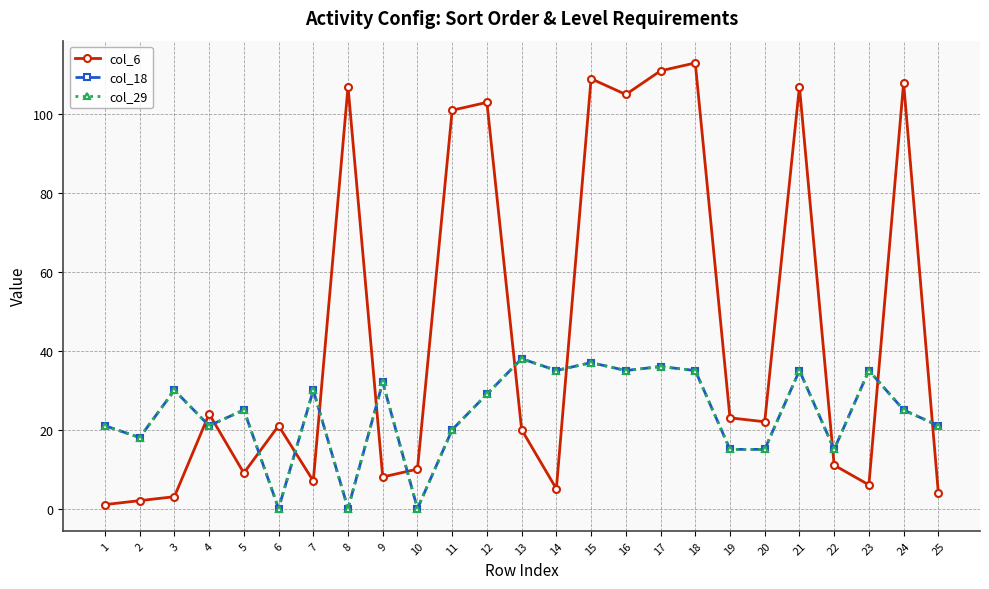

True or false: col_18 has a value of 14 at 18.

False